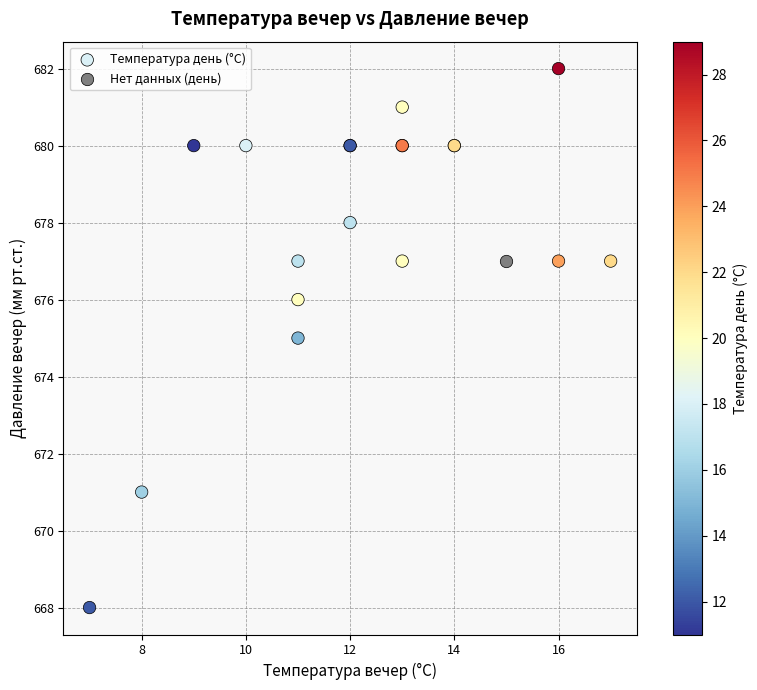

What are all the series names shown in the legend?

Температура день (°C), Нет данных (день)